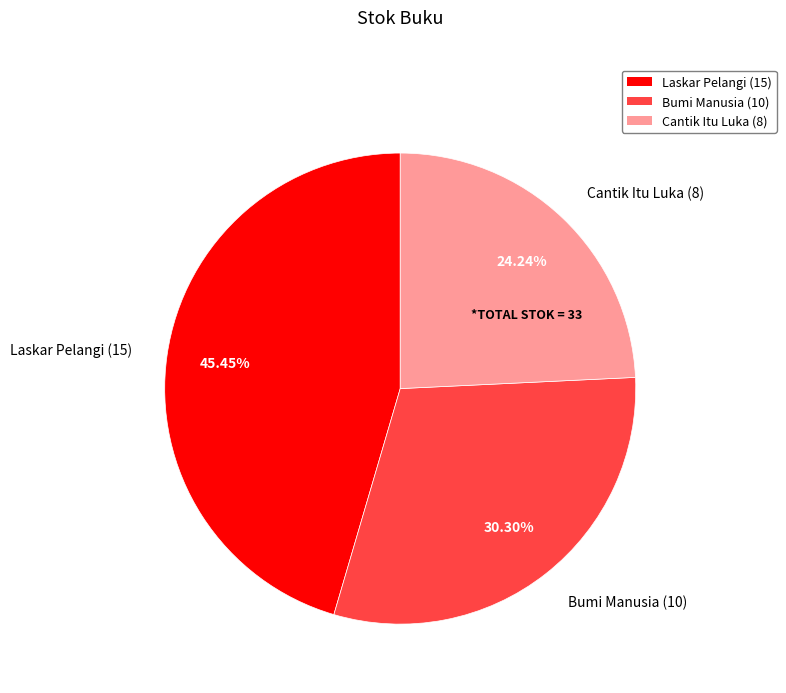

Combined, do Bumi Manusia and Laskar Pelangi account for over 50%?

Yes